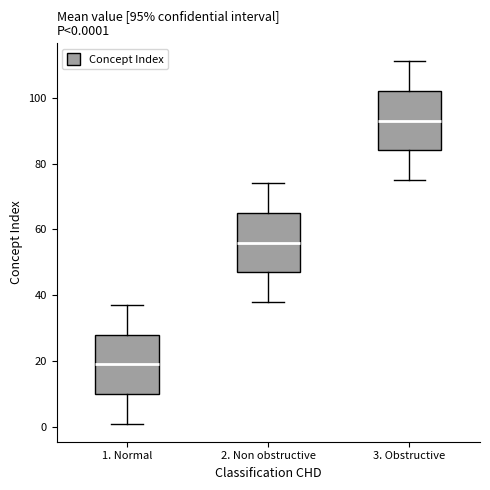

Which box's median line is the lowest?

1. Normal